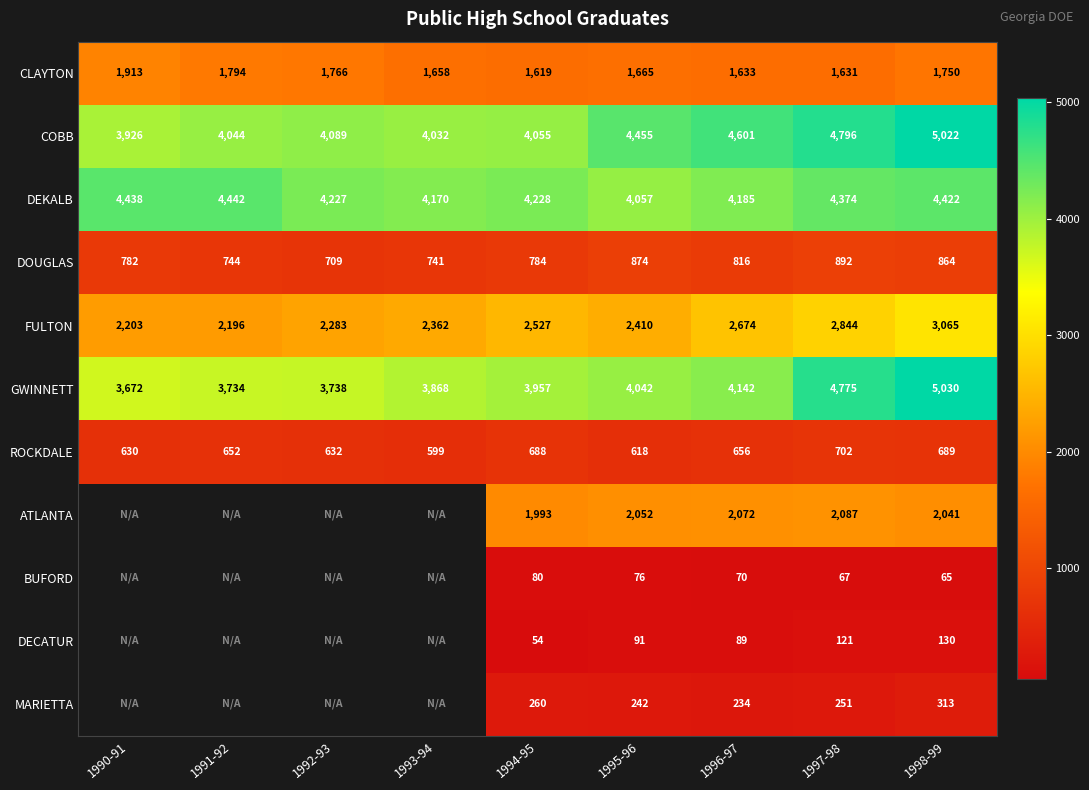

Which label corresponds to the smallest value in the chart?

1994-95